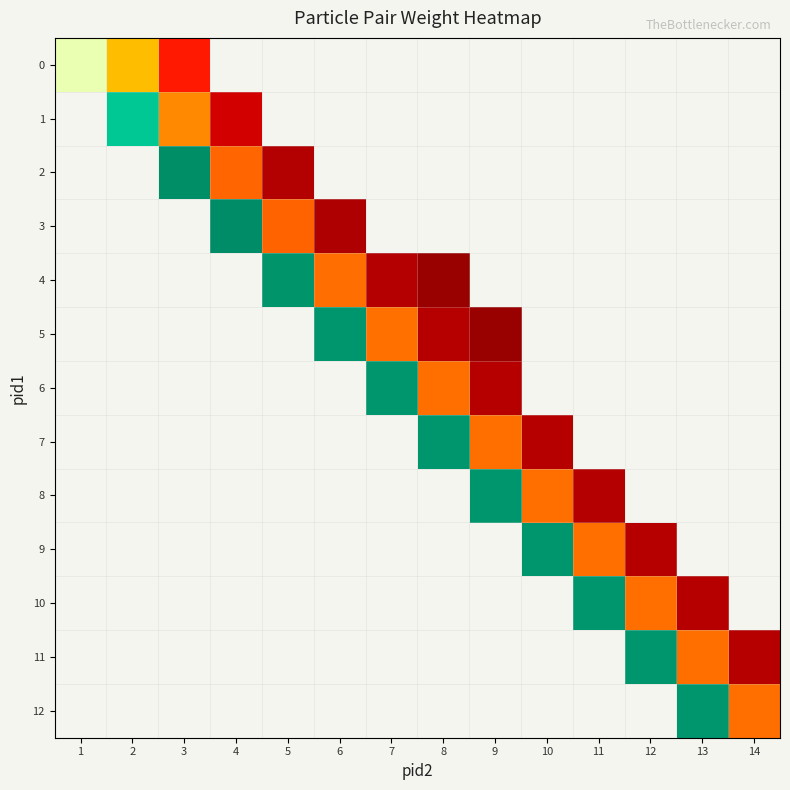

Which category has the lowest value across all series?

8